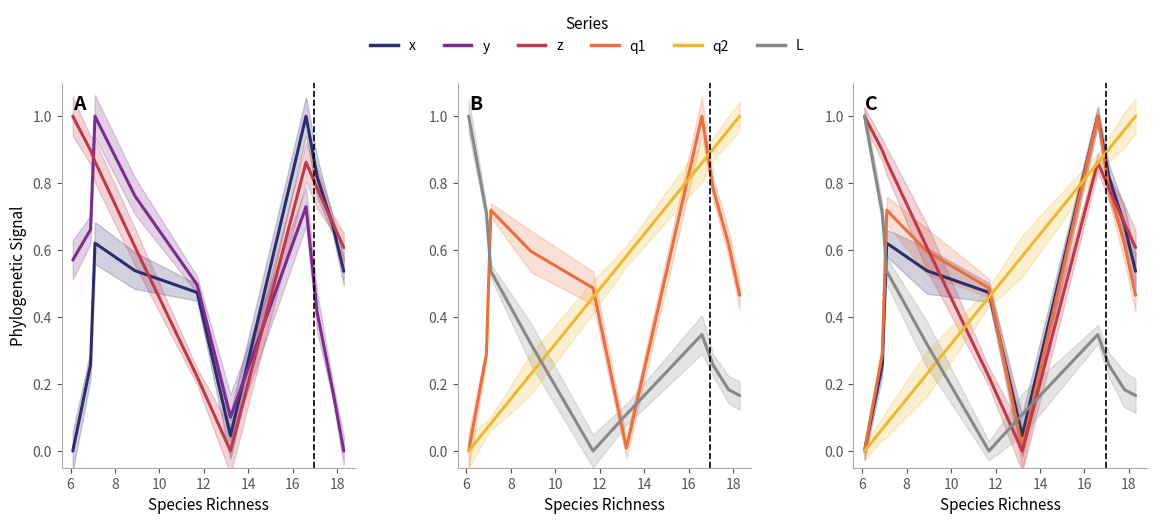

Does the chart display data point markers on the line(s)?

No